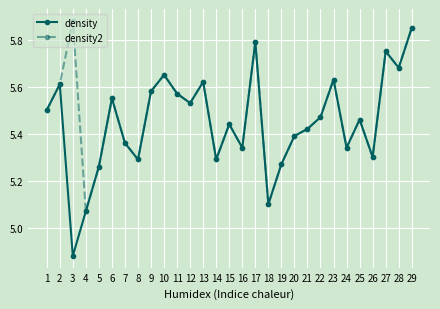

What is the total value across all series at 5?

10.5